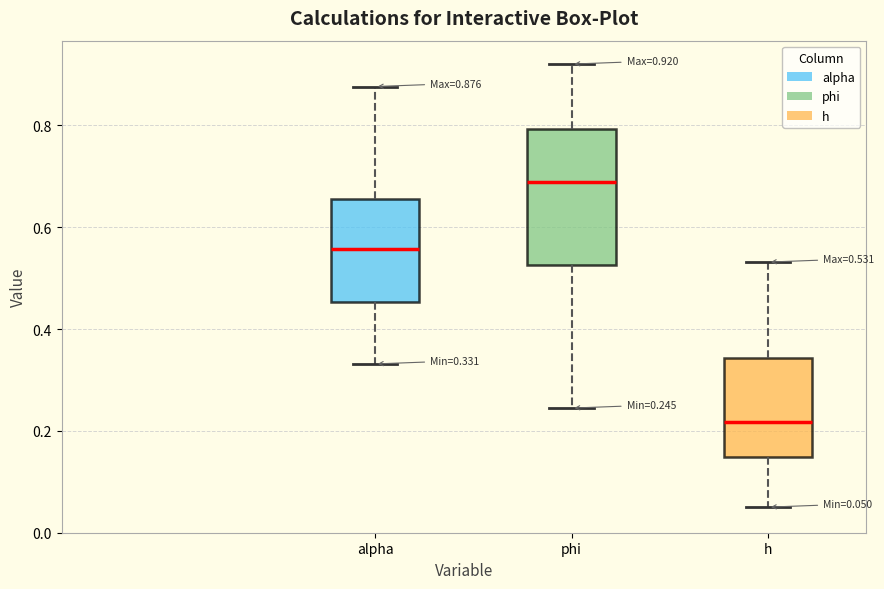

Which box has the highest median line?

phi